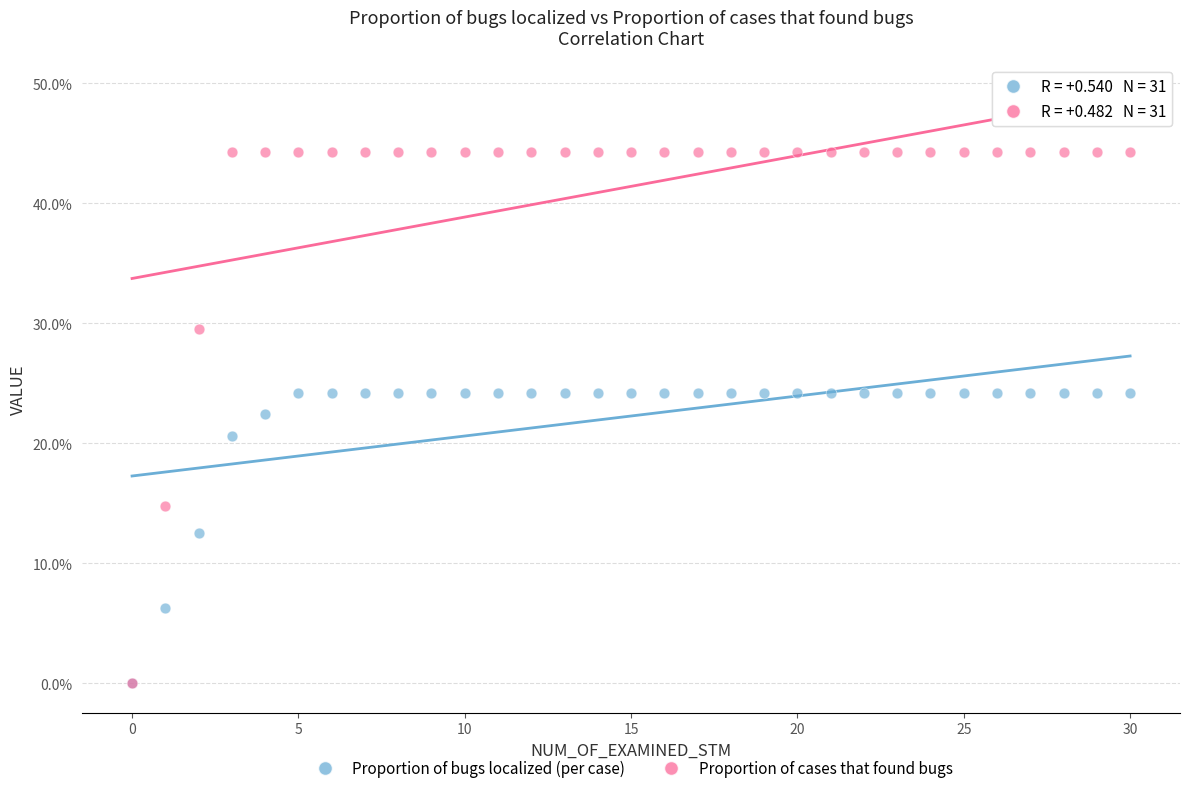

Which series reaches the maximum Y coordinate?

Proportion of cases that found bugs